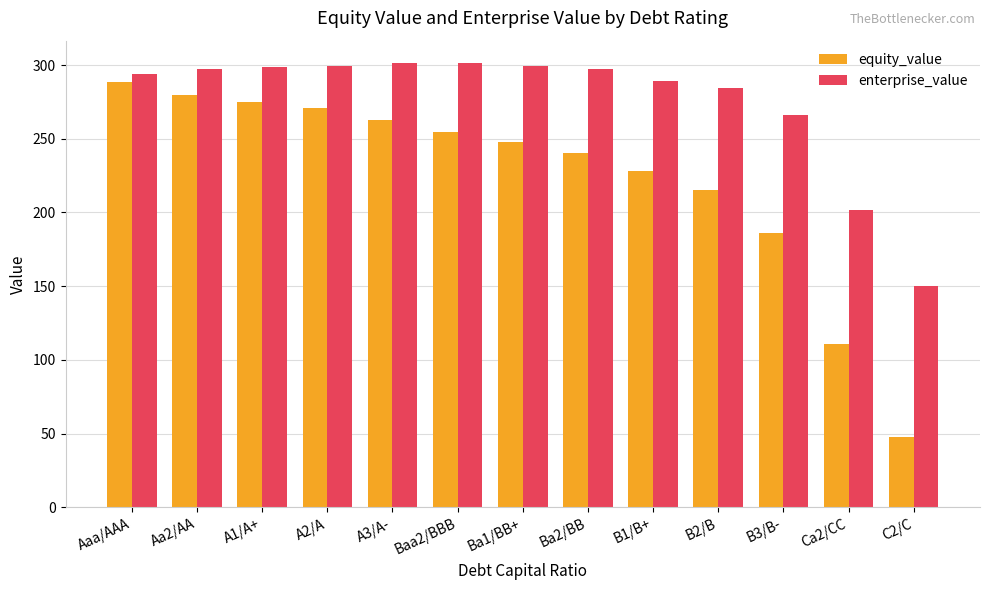

Rank the series by their average value, from lowest to highest.

equity_value, enterprise_value